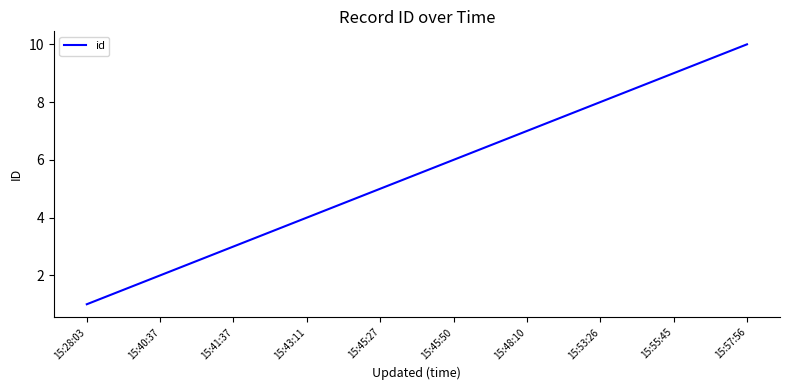

At which label is the value closest to 5?

15:45:27